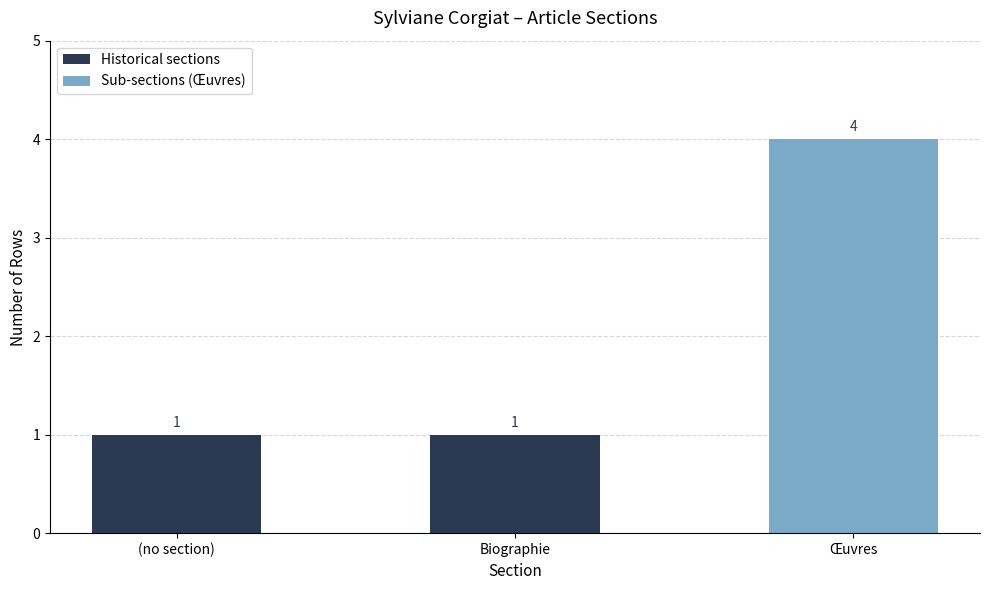

What is the sum of the values at Biographie and Œuvres?

5